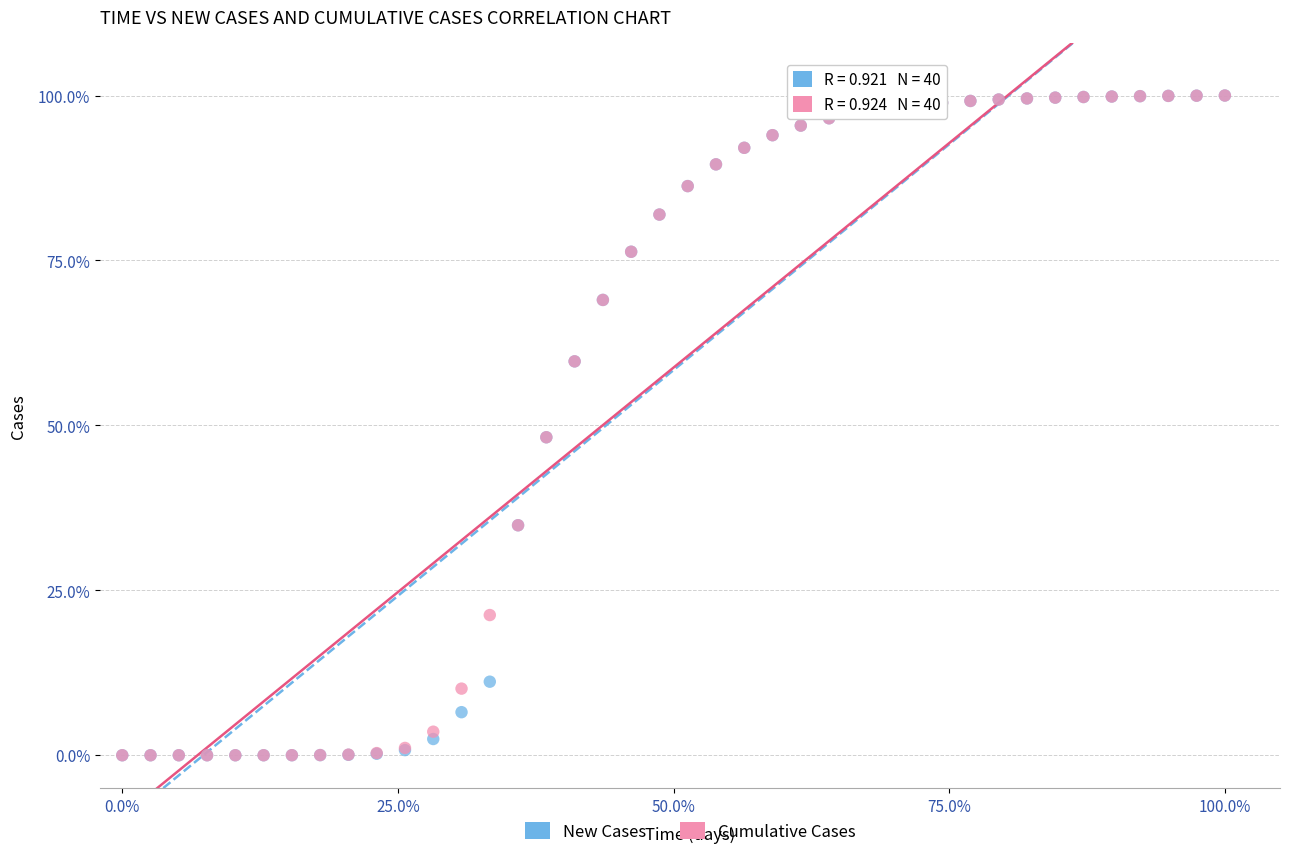

What are all the series names shown in the legend?

New Cases, Cumulative Cases